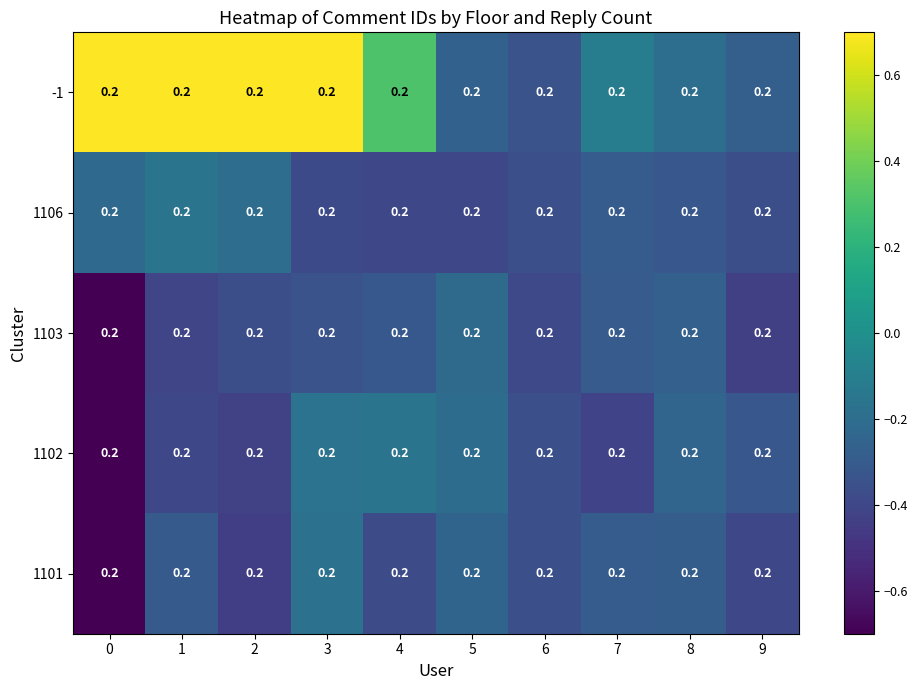

Which category has the highest value in the 1102 series?

4